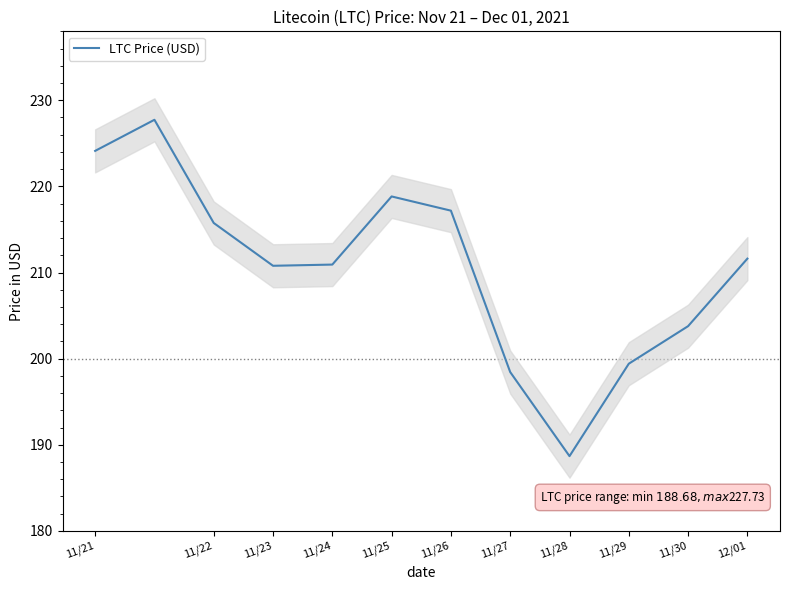

Is it true that LTC Price (USD) equals 215.8 at 11/22?

True